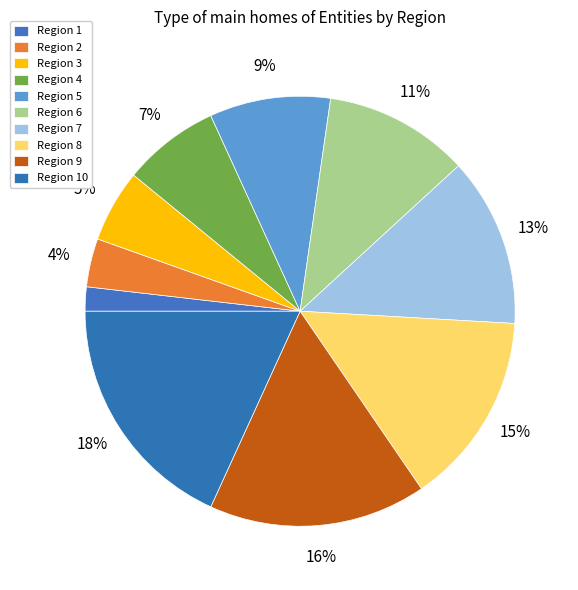

To the nearest percent, what is the average slice percentage?

10%